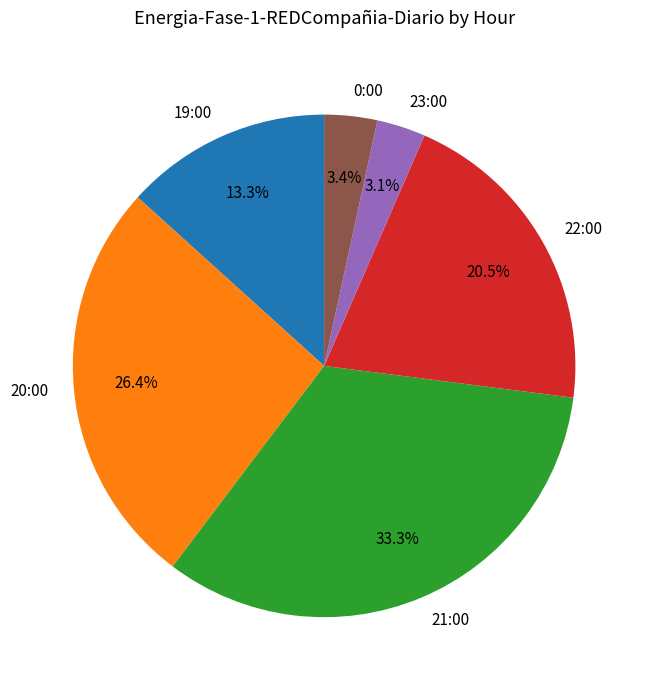

Which category has the biggest portion of the pie?

21:00